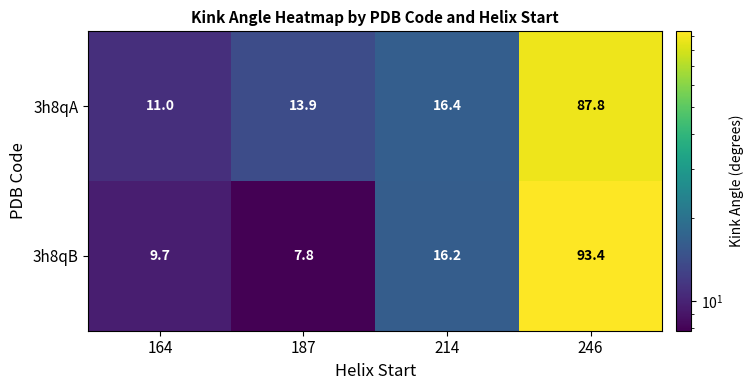

What is the total value across all series at 164?

20.7